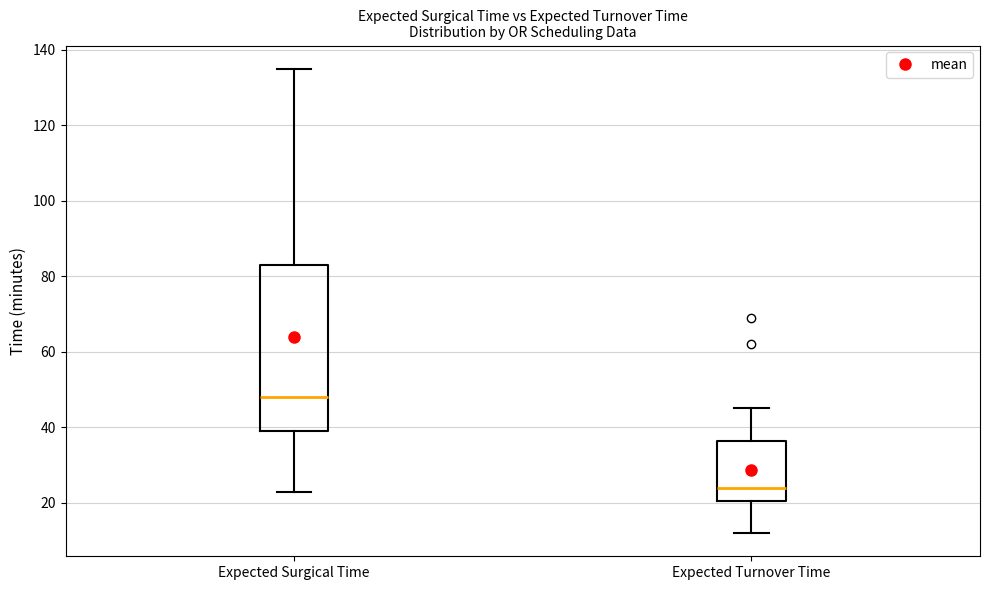

Reading left to right, read every box against the y-axis: the position of its median line, the range the box covers, and the ends of its whiskers. The values are not printed on the chart, so give them approximately, as read against the axis.

Expected Surgical Time: median 48, box 40 to 84, whiskers 24 to 136
Expected Turnover Time: median 24, box 20 to 36, whiskers 12 to 46